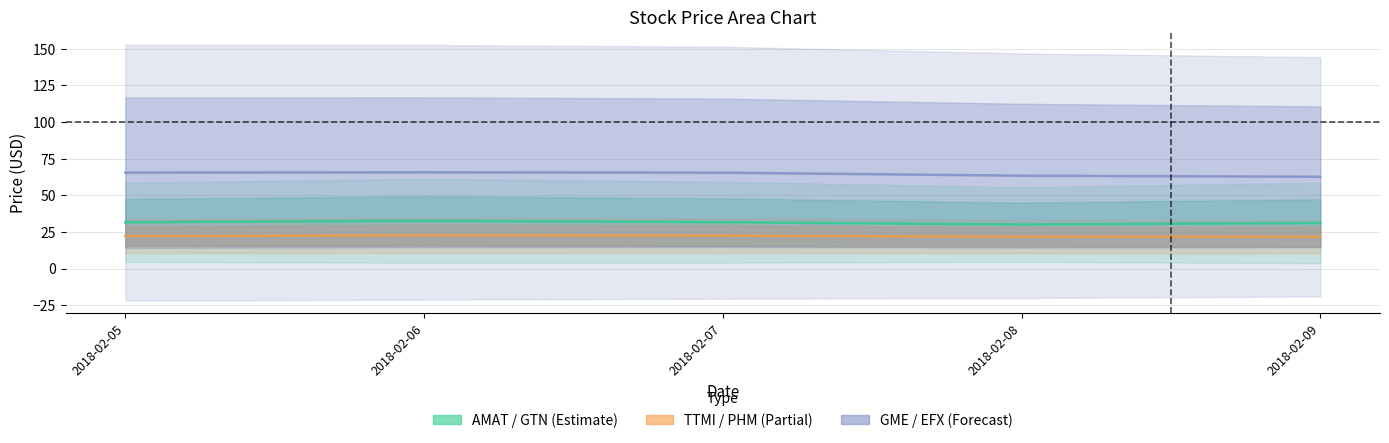

At 2018-02-06, list the series in order from largest to smallest.

GME / EFX (Forecast), AMAT / GTN (Estimate), TTMI / PHM (Partial)